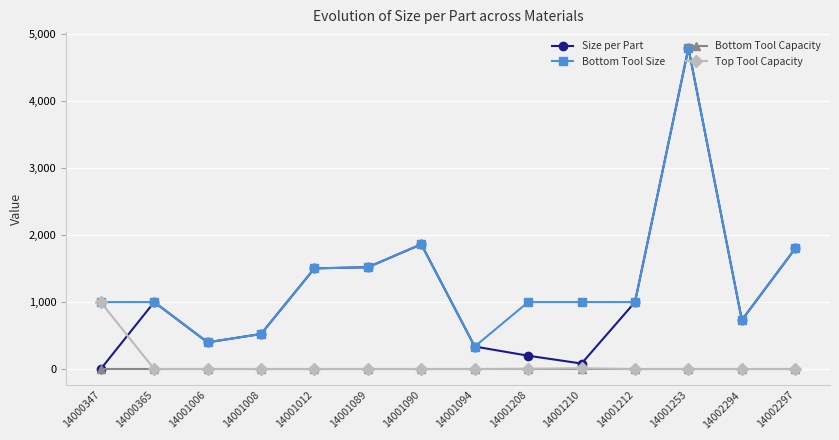

At which category is the sum across all series the highest?

14001253